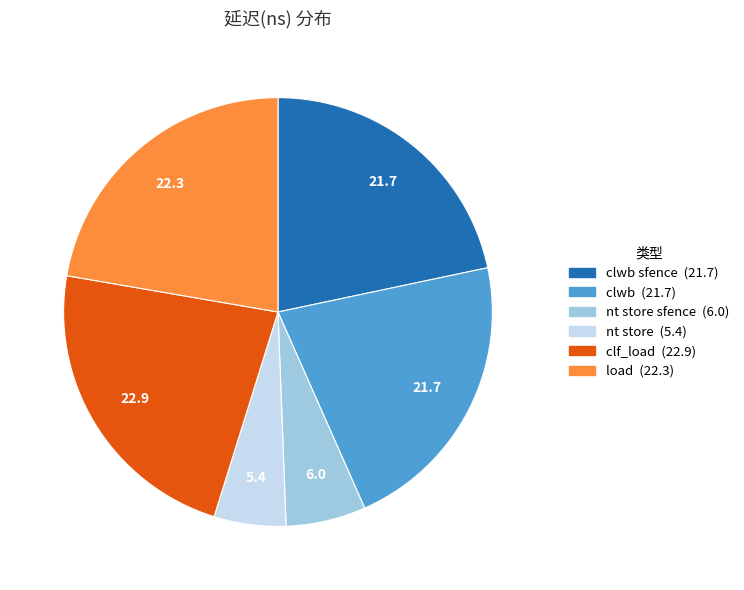

Is there any slice that represents more than half of the pie?

No